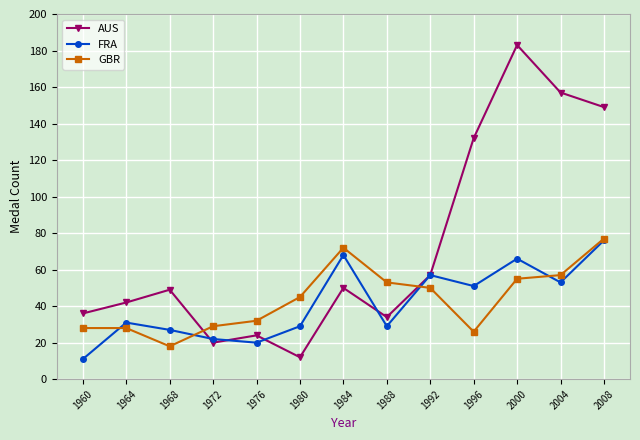

At which label does FRA reach its peak?

2008